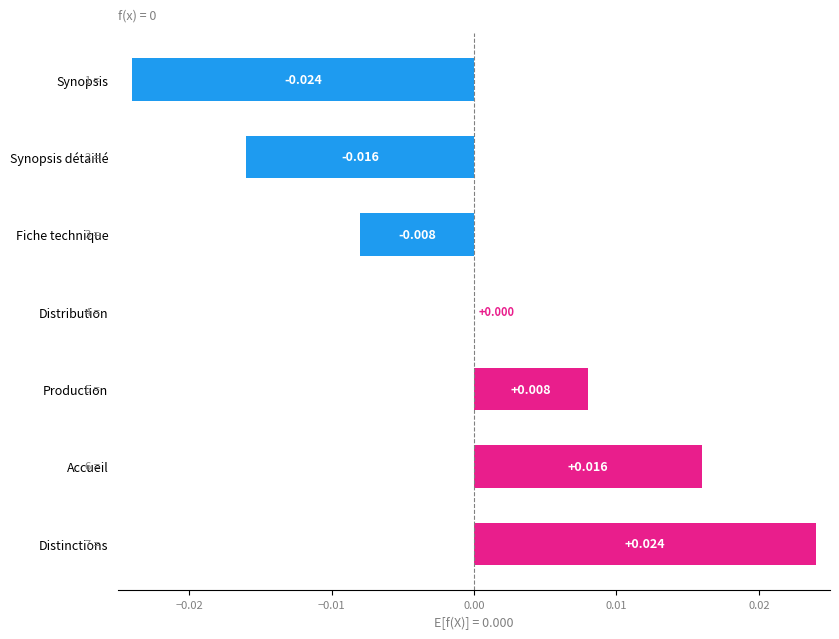

Between Accueil and Fiche technique, which is larger?

Accueil